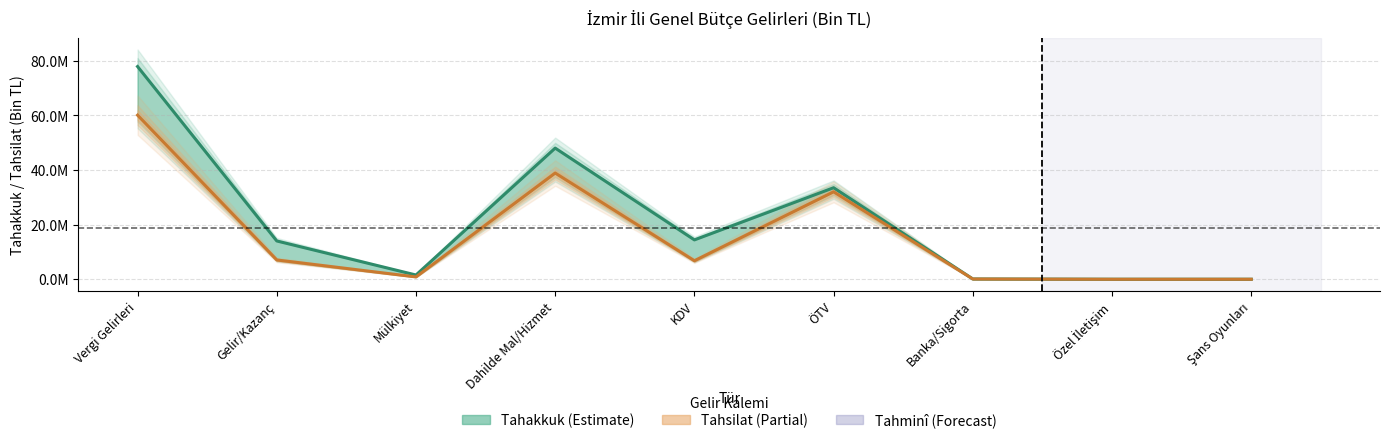

Reading left to right, list all the values displayed in this chart.

Tahakkuk: 77946222	14028338	1551754	48056633	14420309	33535636	98266	2421	1
Tahsilat: 60125206	7071844	848745	38911319	6782636	32041256	86731	696	0